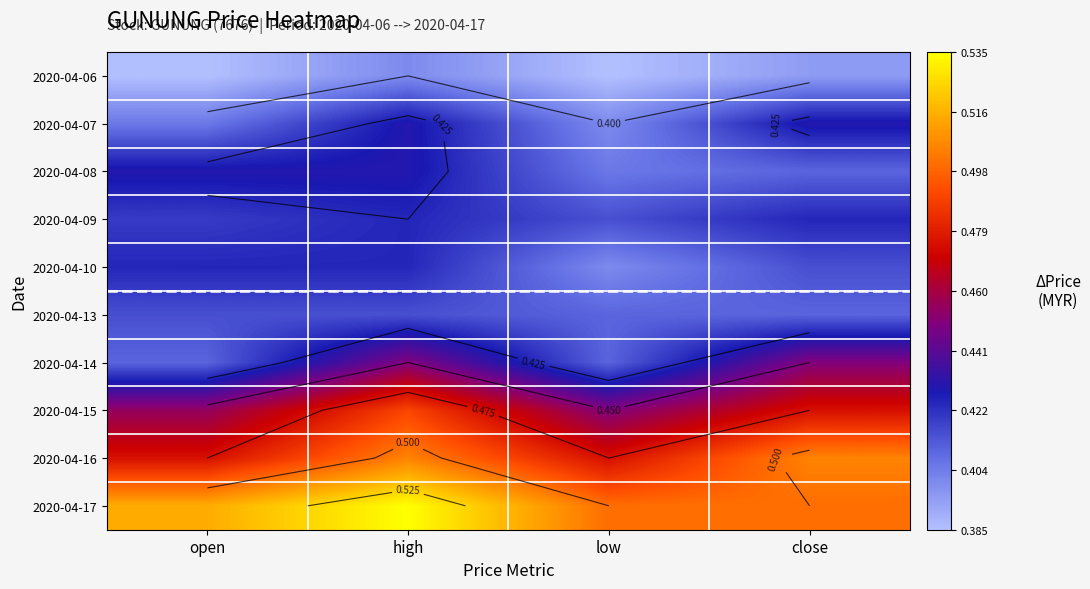

At how many categories does at least one series exceed 0?

4